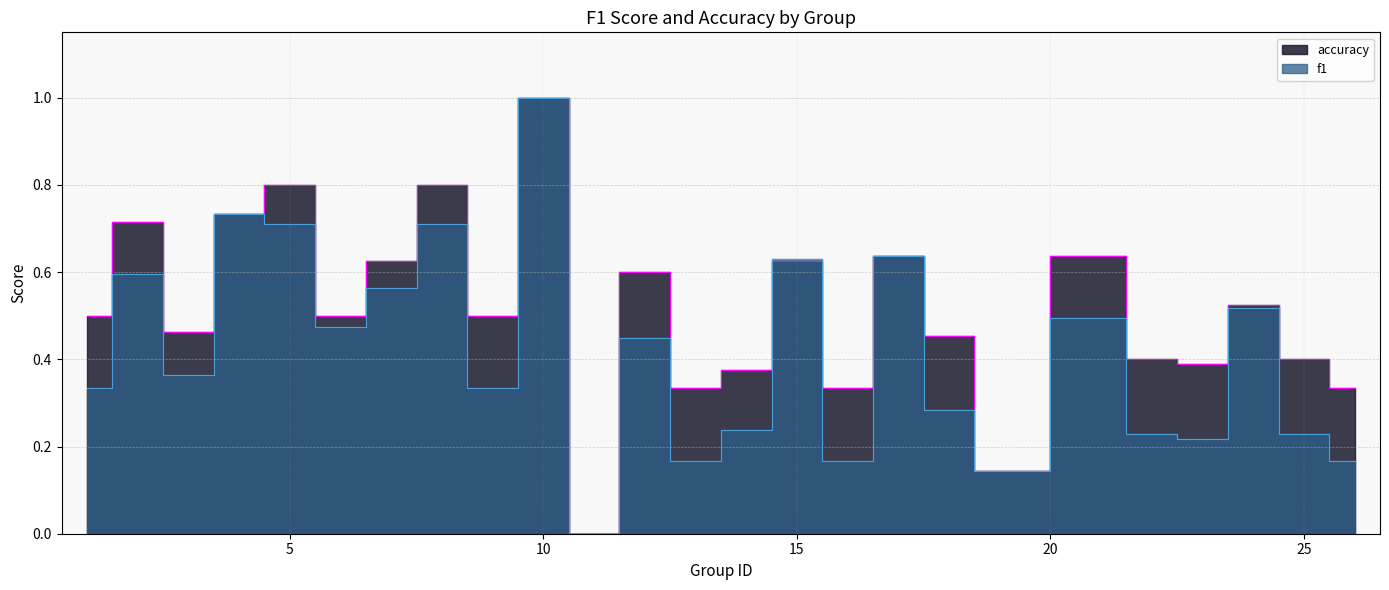

At which label is f1 closest to 0?

11